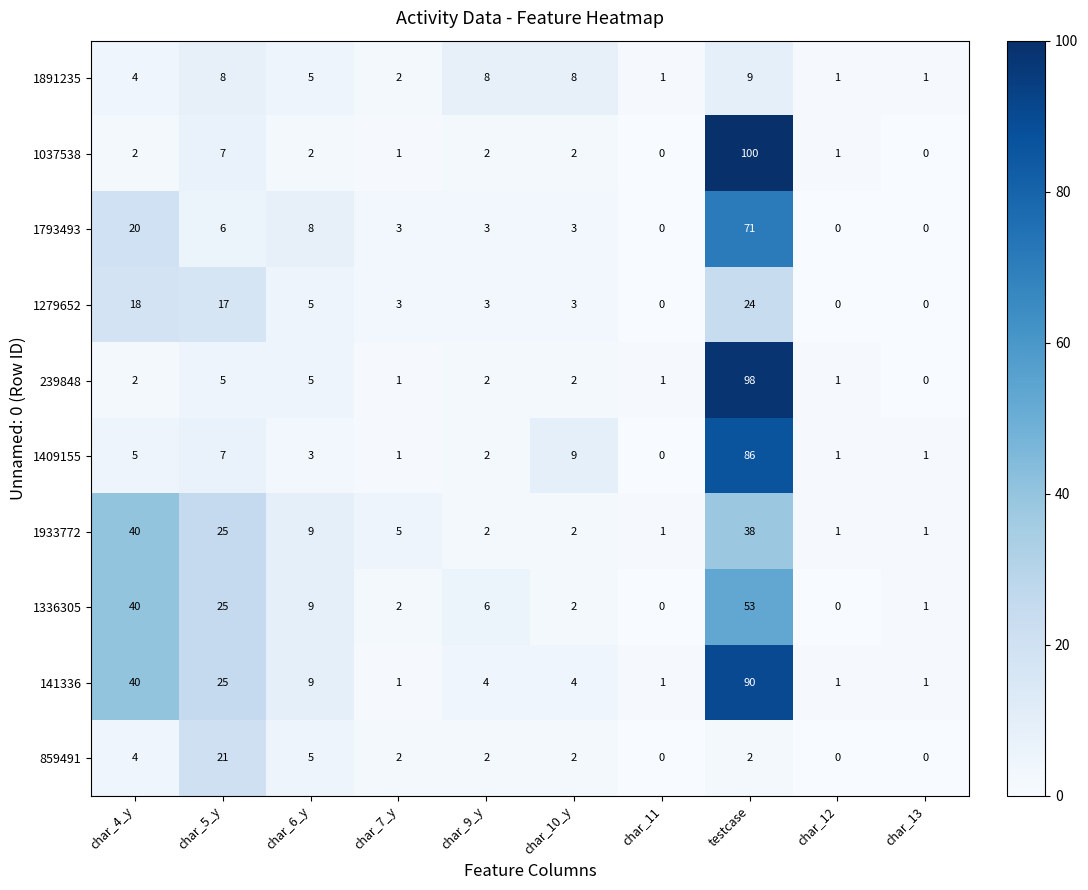

The 1037538 series shows 0 at char_13. True or false?

True